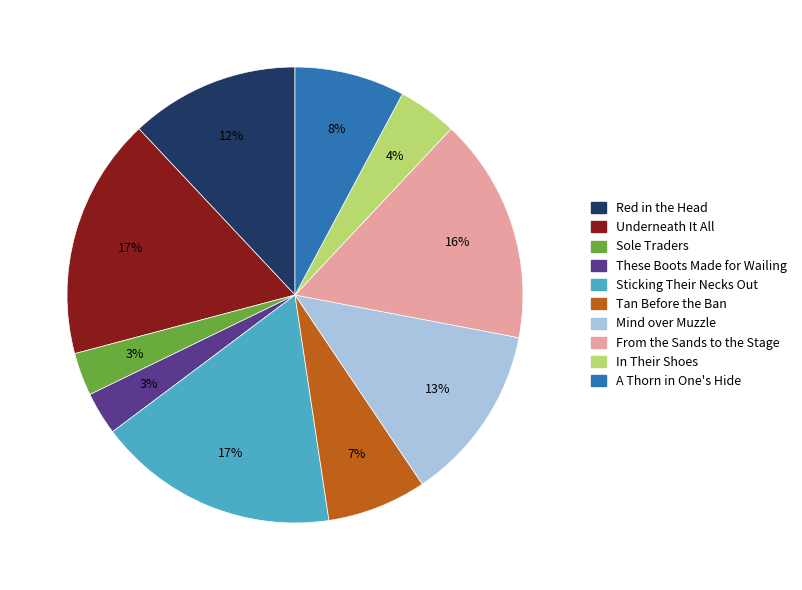

To the nearest percent, what is the difference between the largest and smallest slice percentages?

14%